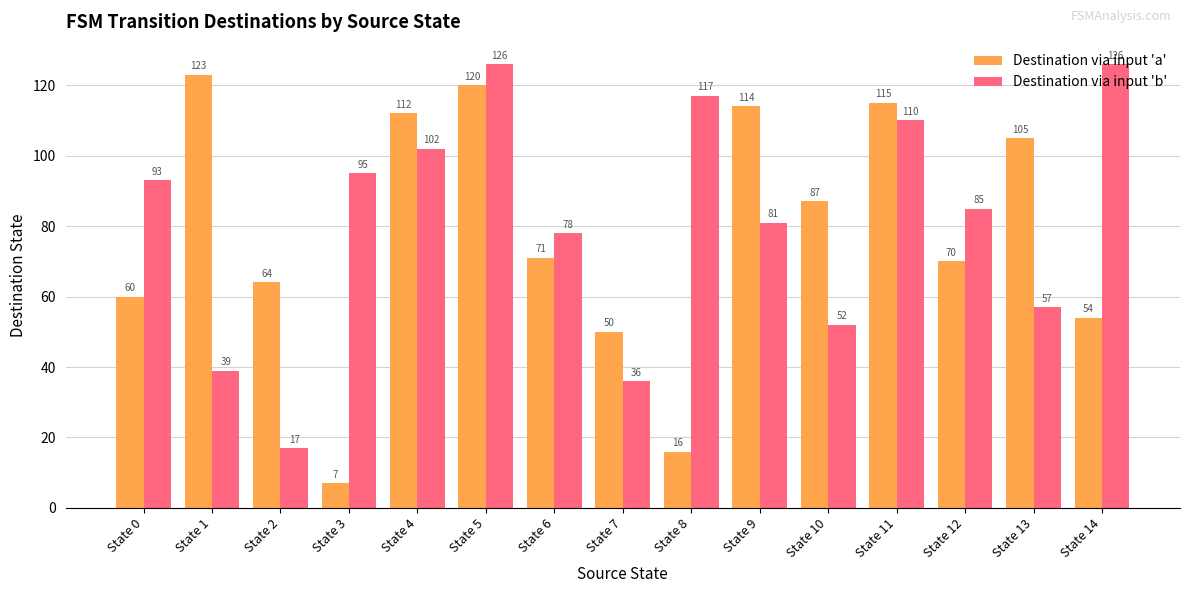

Does the chart contain stacked bars?

No